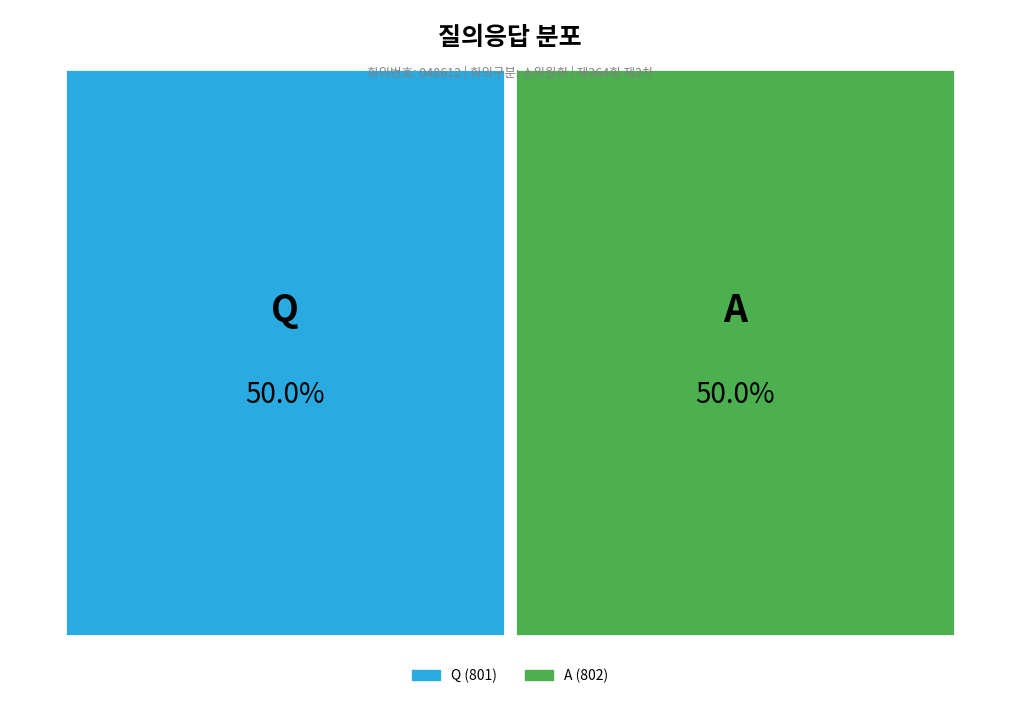

Approximately how many times larger is the value at A compared to Q?

1.0